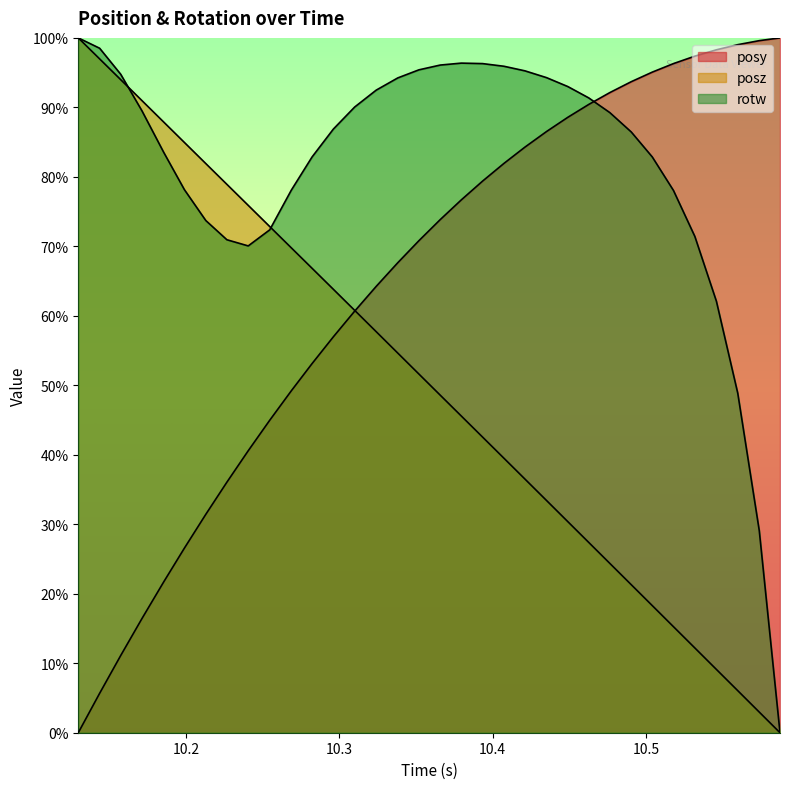

At how many categories does at least one series exceed 0?

34